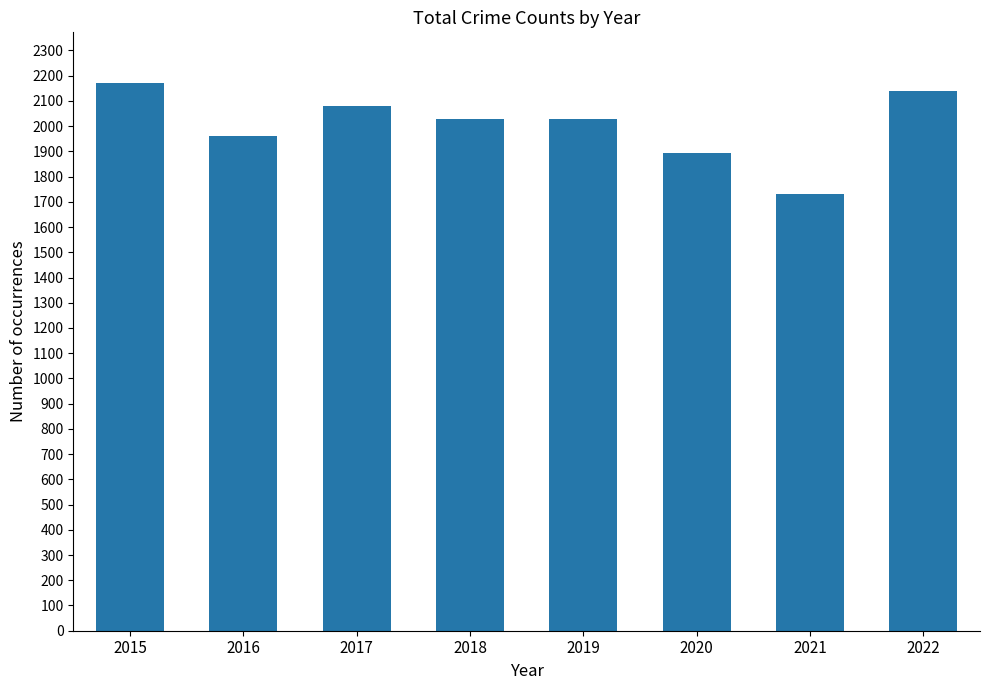

What is the average value?

2005